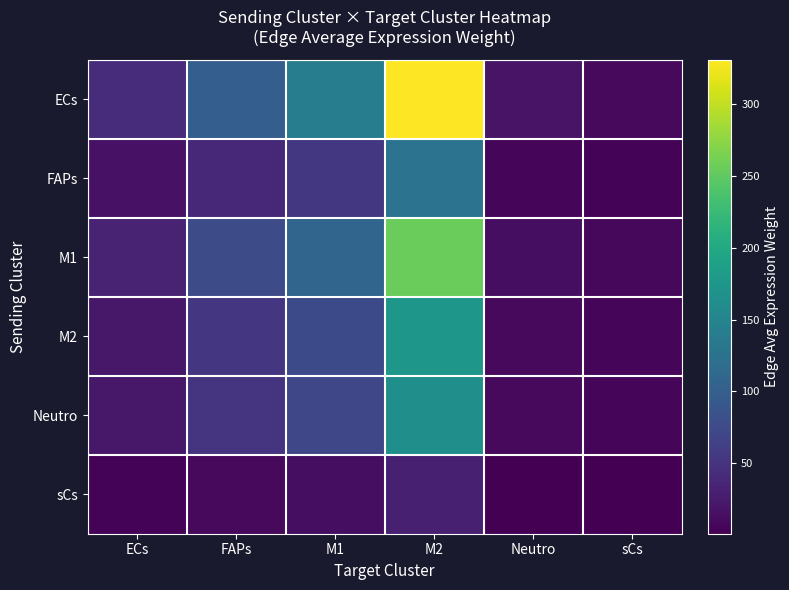

At how many categories does at least one series exceed 311?

1